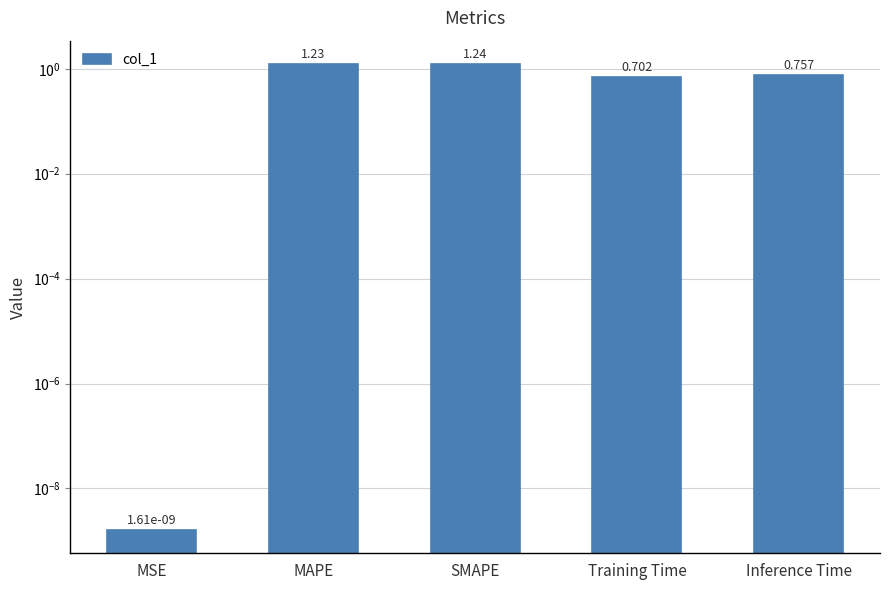

True or false: the data shows 0.0 at MSE.

True